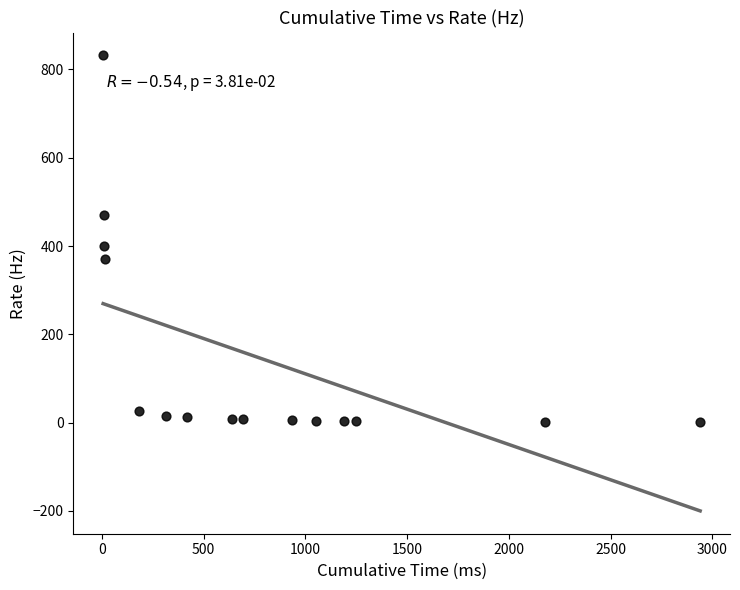

What Y value in the scatter plot is closest to 416?

400.4